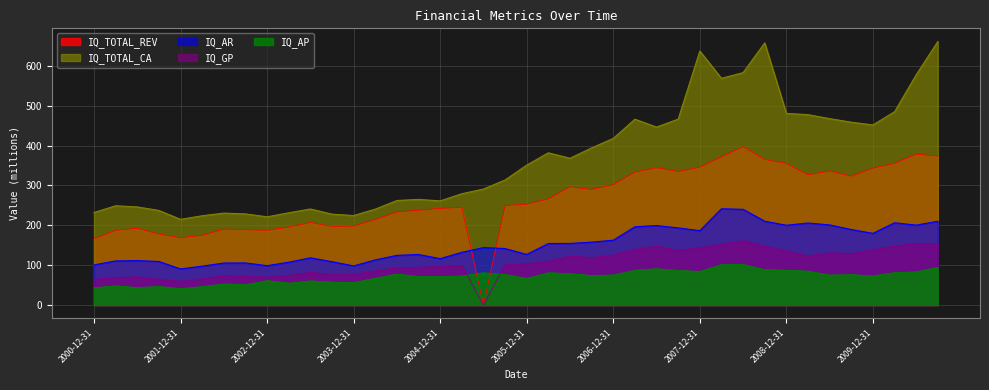

True or false: IQ_AR and IQ_GP intersect in this chart.

False